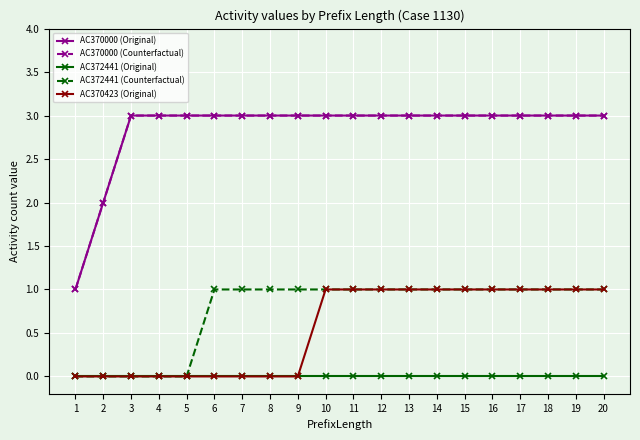

True or false: AC370000 (Original) and AC370000 (Counterfactual) intersect in this chart.

False